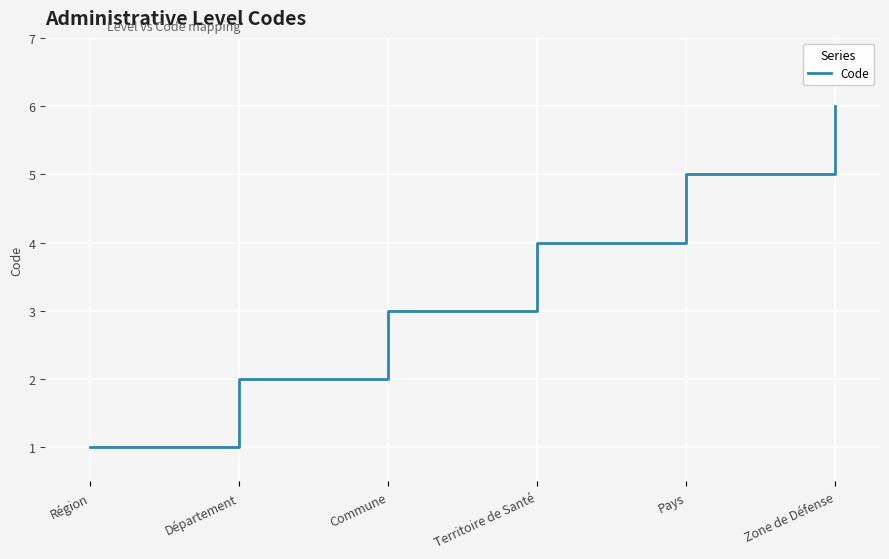

What is the change in value from Commune to Pays?

+2